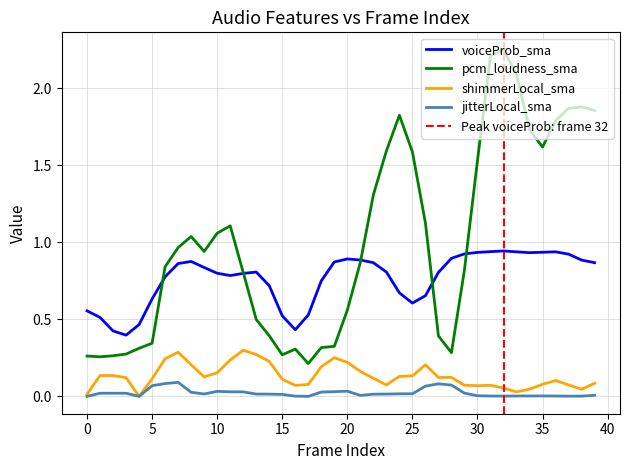

True or false: pcm_loudness_sma has more than 1 points higher than both neighbors.

True